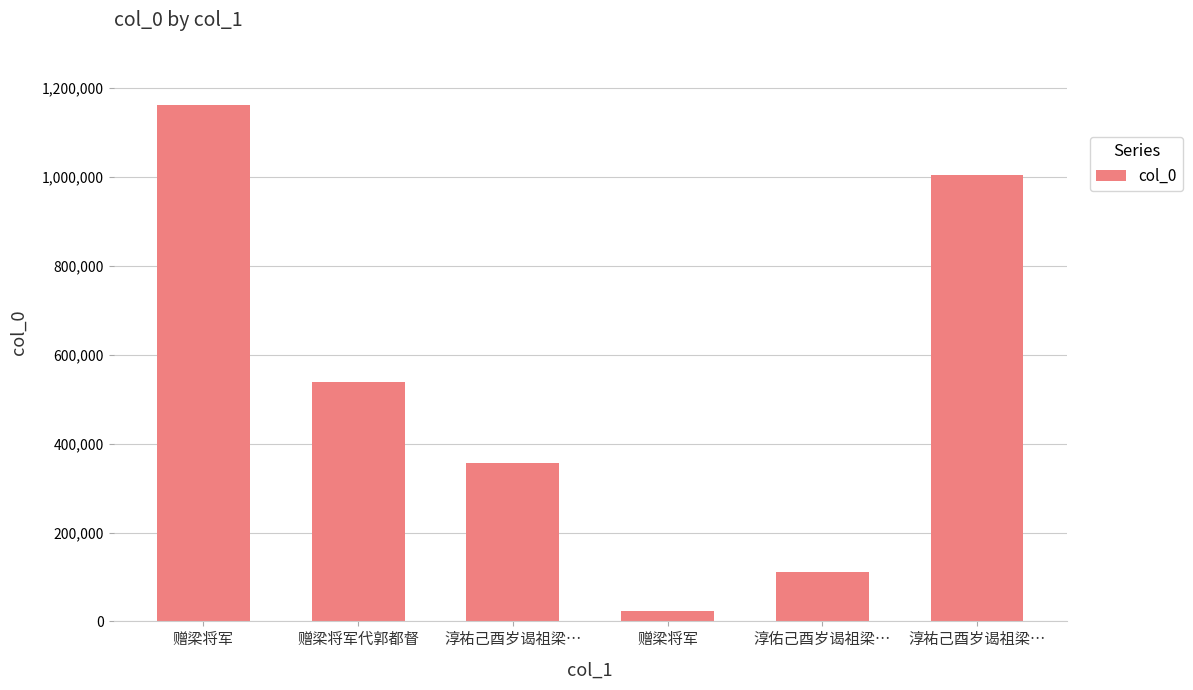

Reading left to right, transcribe all the data shown in this chart.

赠梁将军=1162723	赠梁将军代郭都督=538823	淳祐己酉岁谒祖梁…=355659	赠梁将军=23432	淳佑己酉岁谒祖梁…=110450	淳祐己酉岁谒祖梁…=1004304